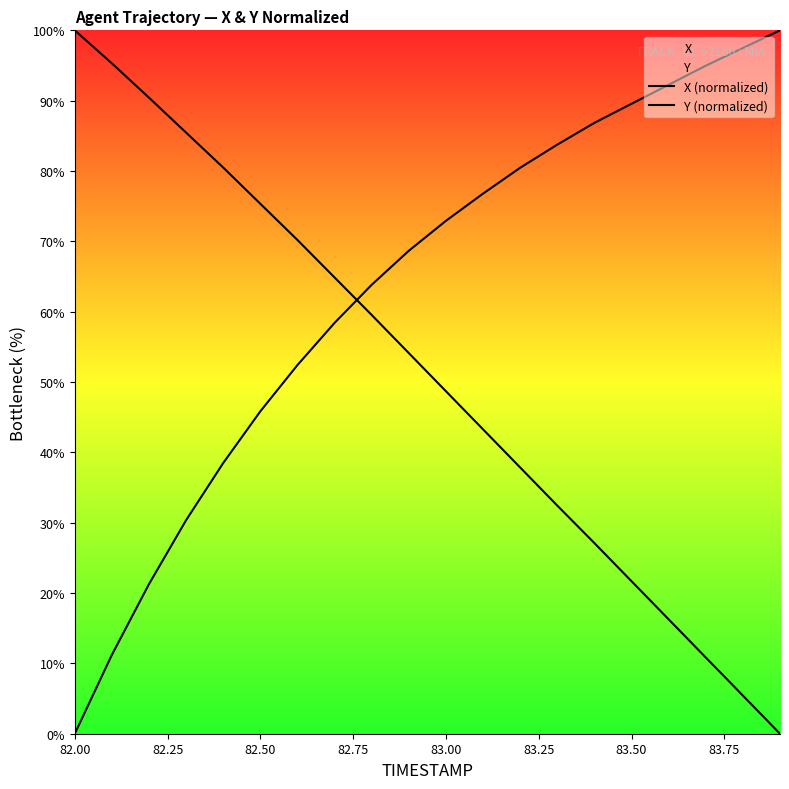

Does the chart display data point markers on the line(s)?

No